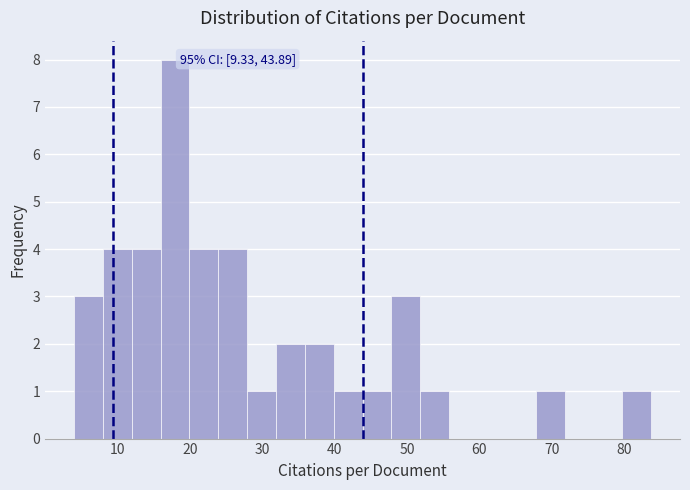

Around what value on the x-axis is the tallest bar? Give the approximate position of its centre, as read against the axis.

18